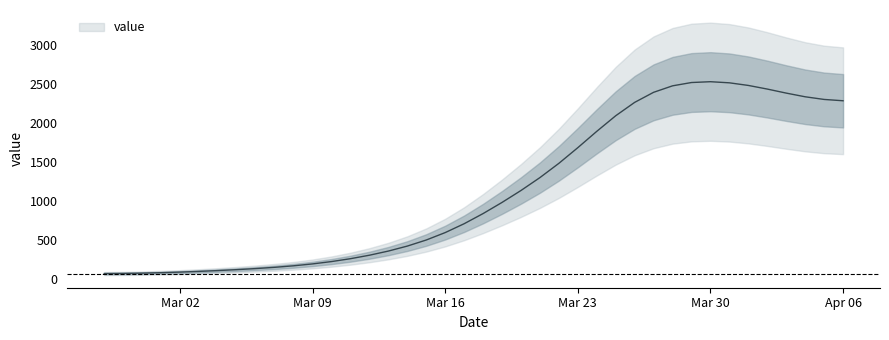

What is the change in value from 2020-03-10 to 2020-03-23?

+1462.8